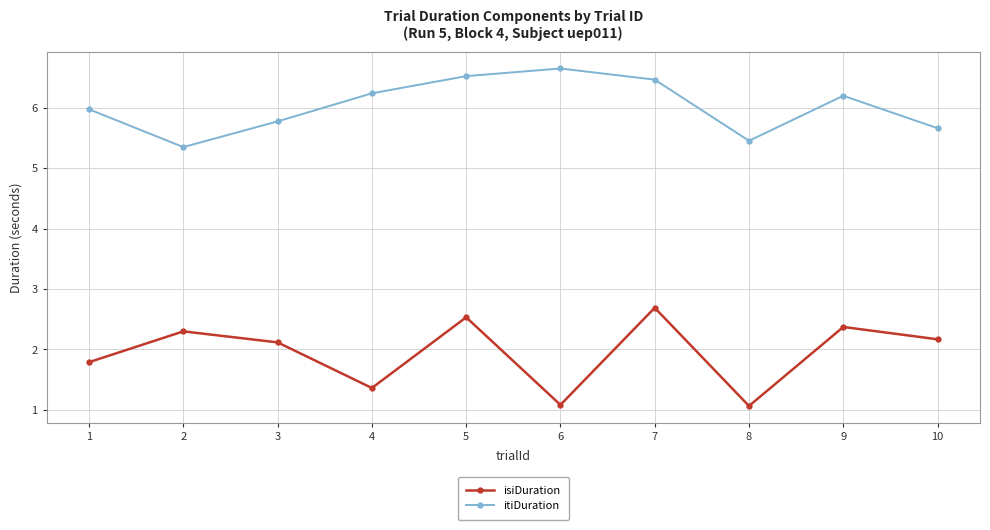

At 8, list the series in order from largest to smallest.

itiDuration, isiDuration